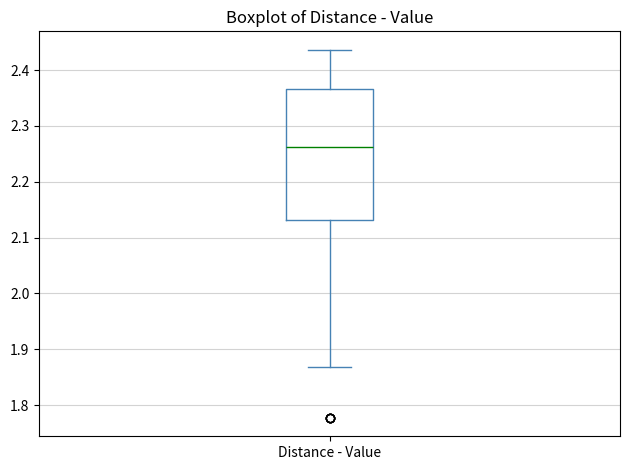

Read this box plot against the y-axis: the position of the median line, the range covered by the box, and the ends of both whiskers. The values are not printed on the chart, so give them approximately, as read against the axis.

median 2.26, box 2.13 to 2.37, whiskers 1.87 to 2.44